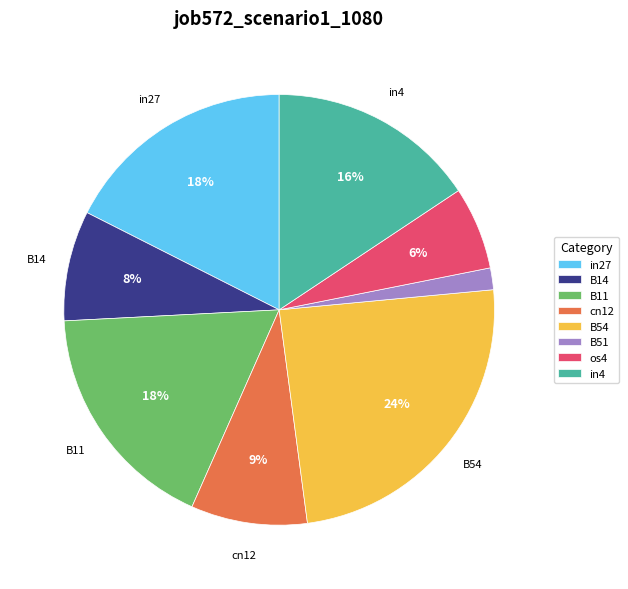

Is the sum of os4 and B54 greater than half?

No